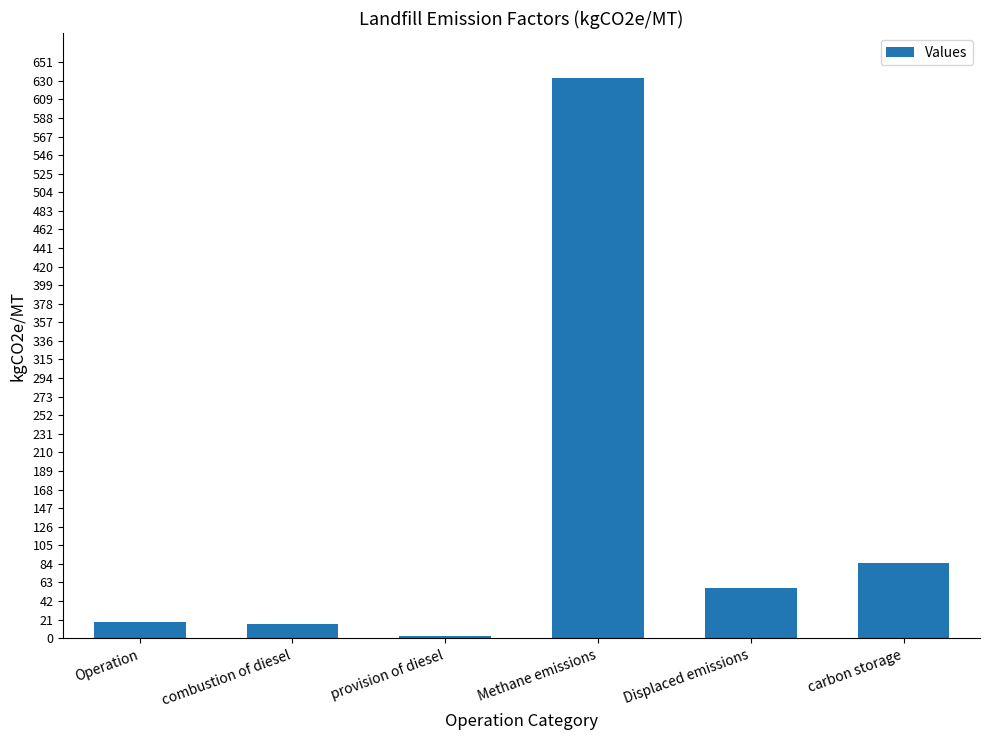

Count the number of values greater than 56.

3